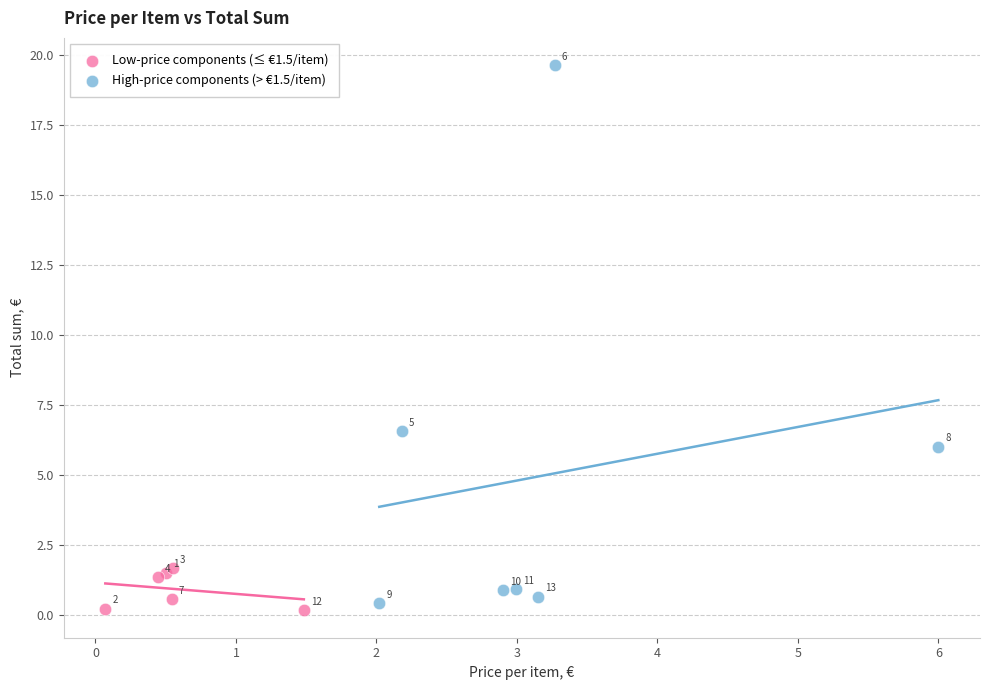

Which series reaches the minimum Y coordinate?

Low-price components (≤ €1.5/item)